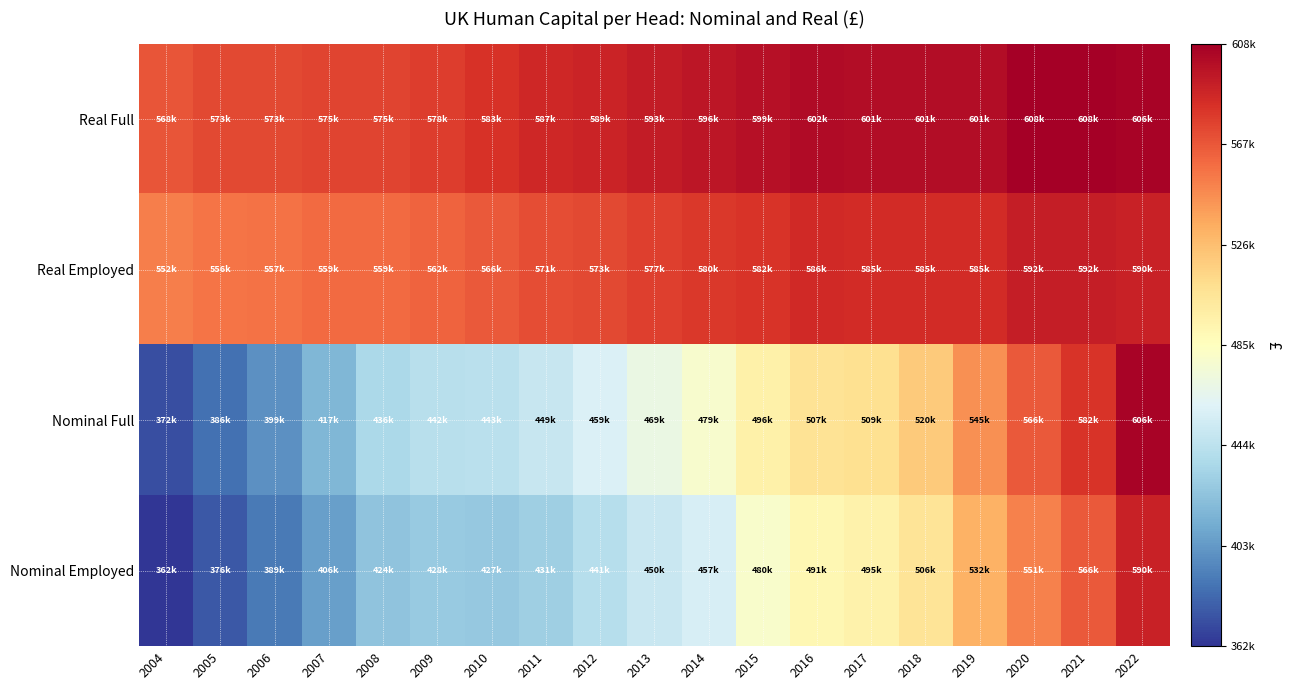

What is the greatest value displayed?

608000